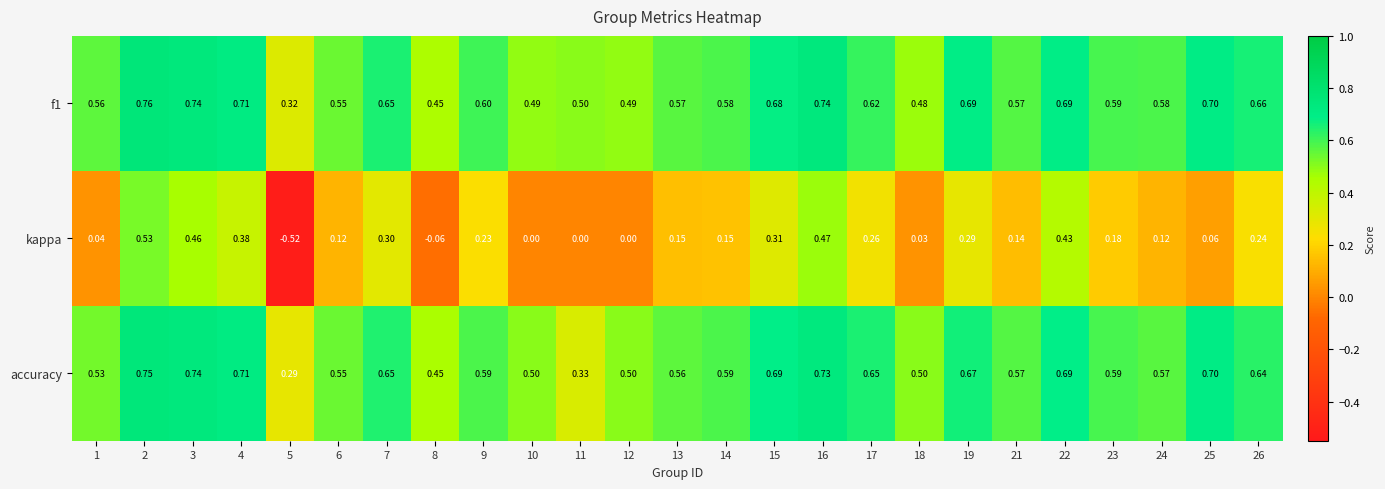

Between 7 and 15, which series saw the biggest shift?

accuracy